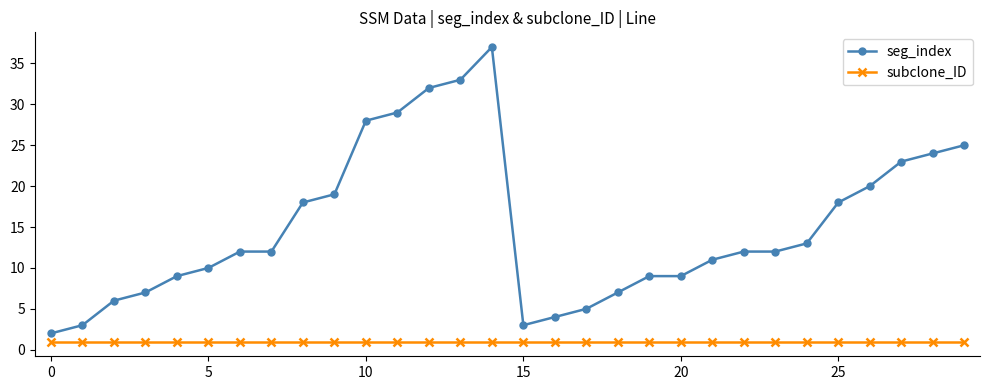

What is the greatest value displayed?

37